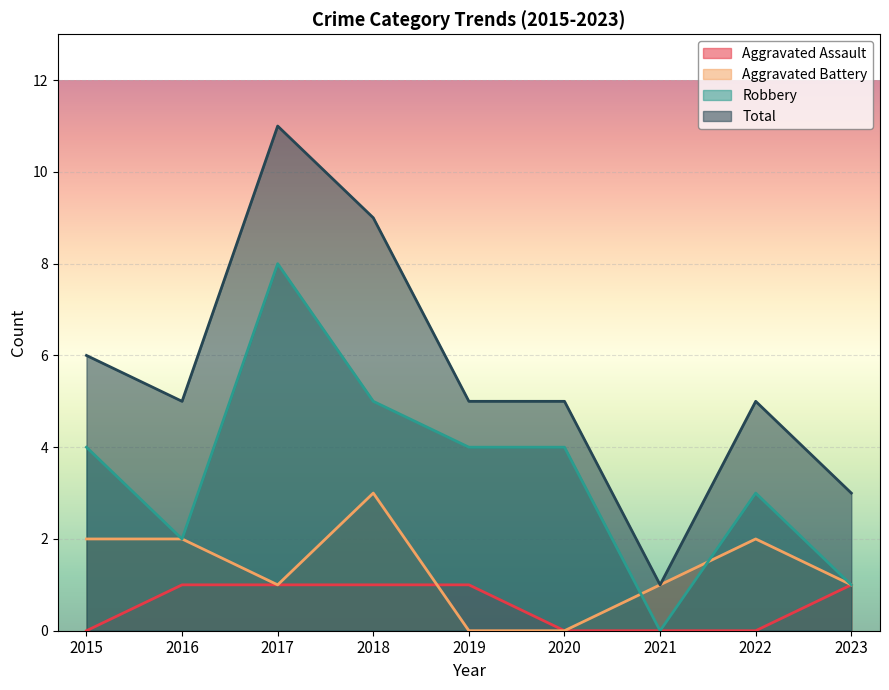

Is it true that Aggravated Assault equals 0 at 2021?

True